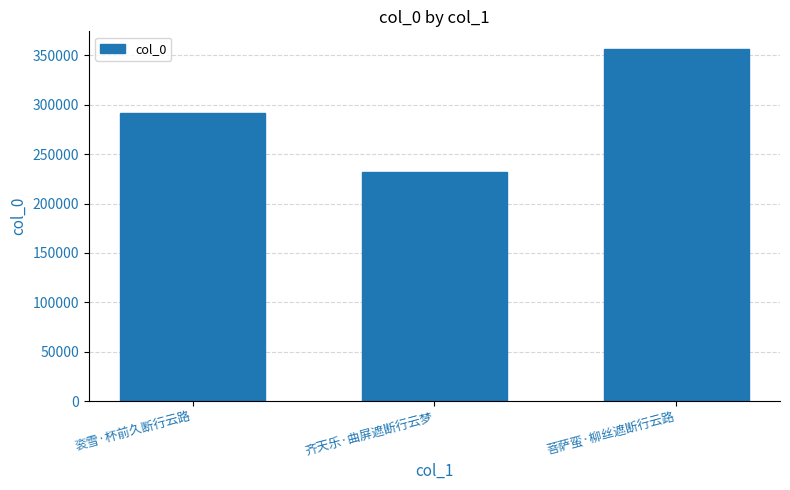

Rank the categories by value from highest to lowest.

菩萨蛮·柳丝遮断行云路, 衮雪·杯前久断行云路, 齐天乐·曲屏遮断行云梦